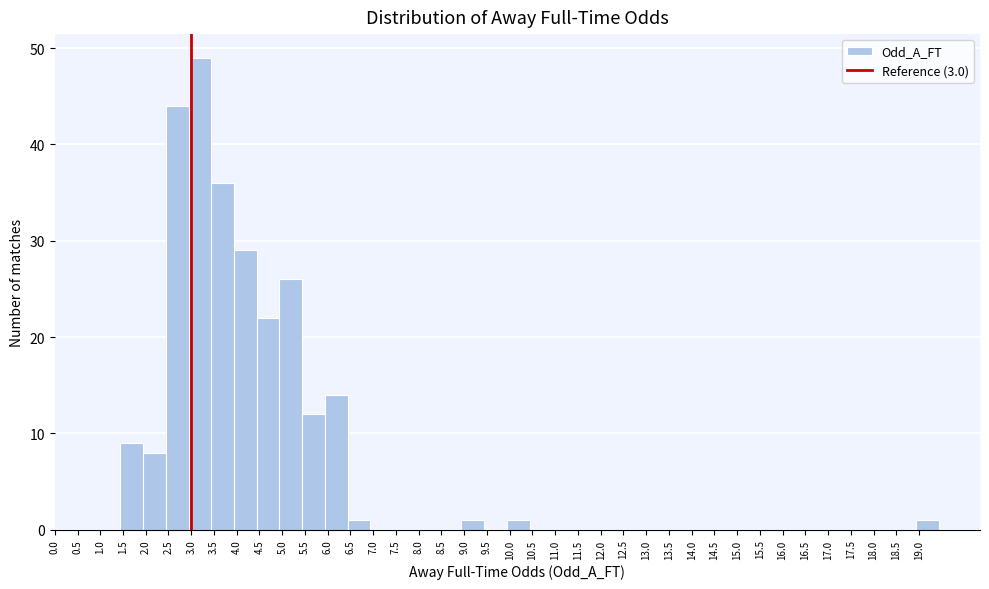

Which range on the x-axis has the tallest bar?

2.94 to 3.44